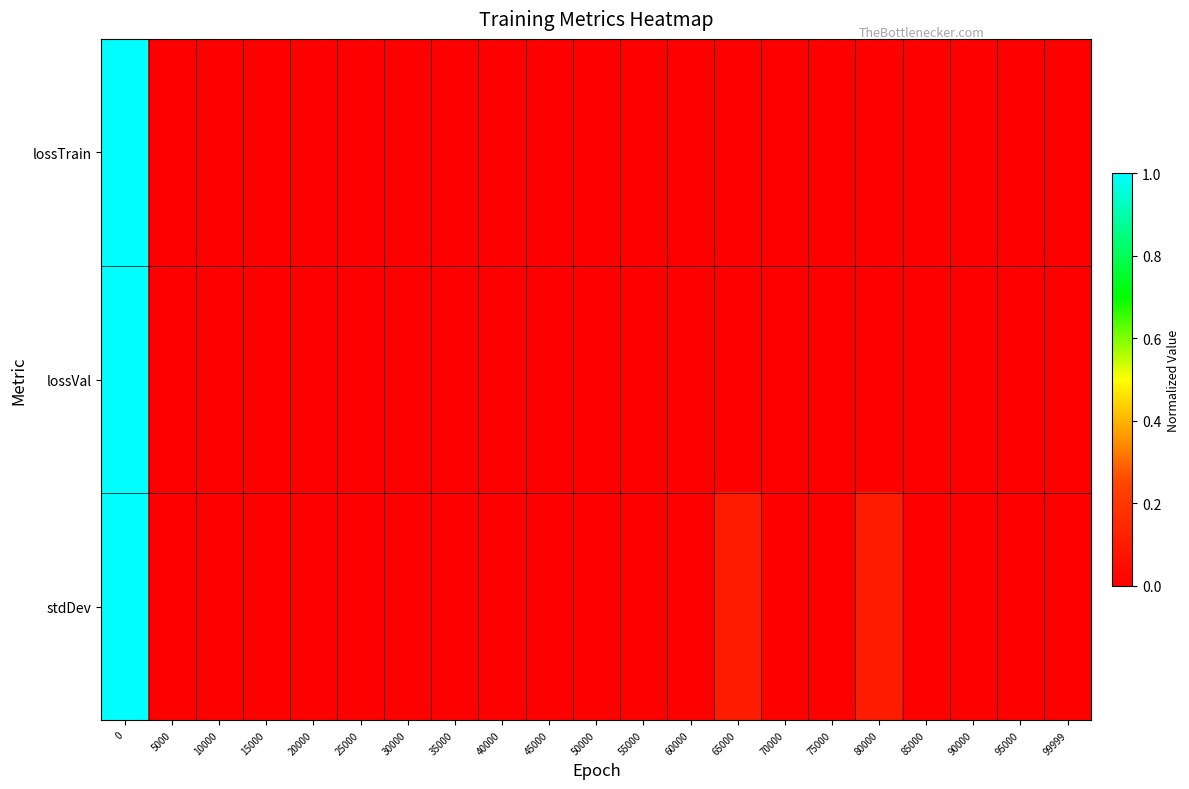

Which has a higher value, 75000 or 55000?

75000